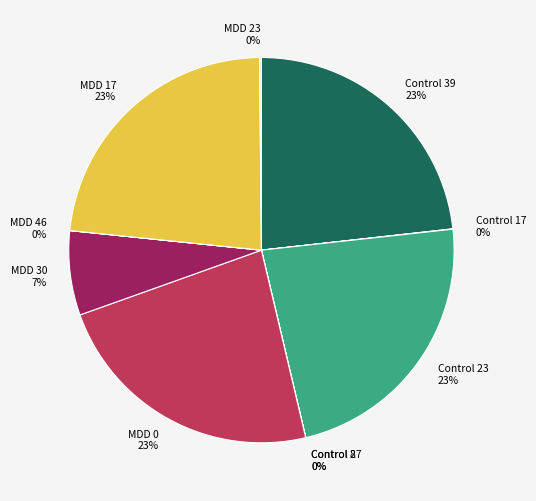

True or false: MDD 30 accounts for 7% of the total.

True